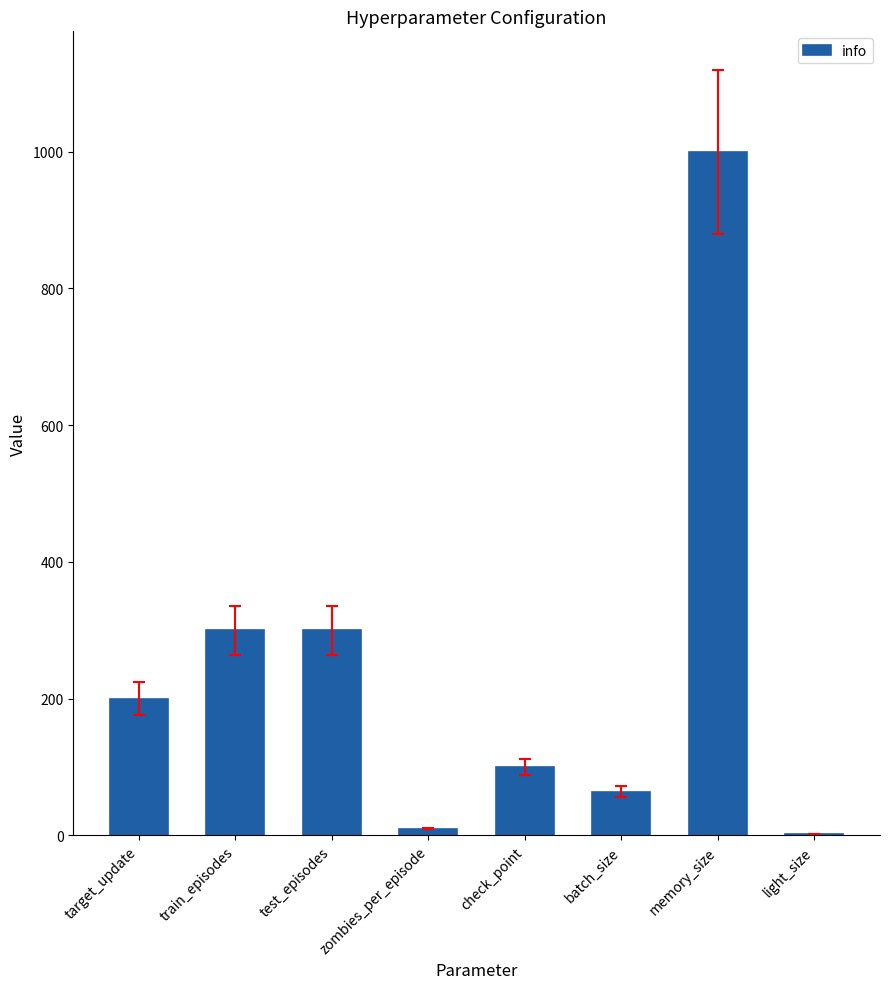

What is the sum of the values at light_size and zombies_per_episode?

12